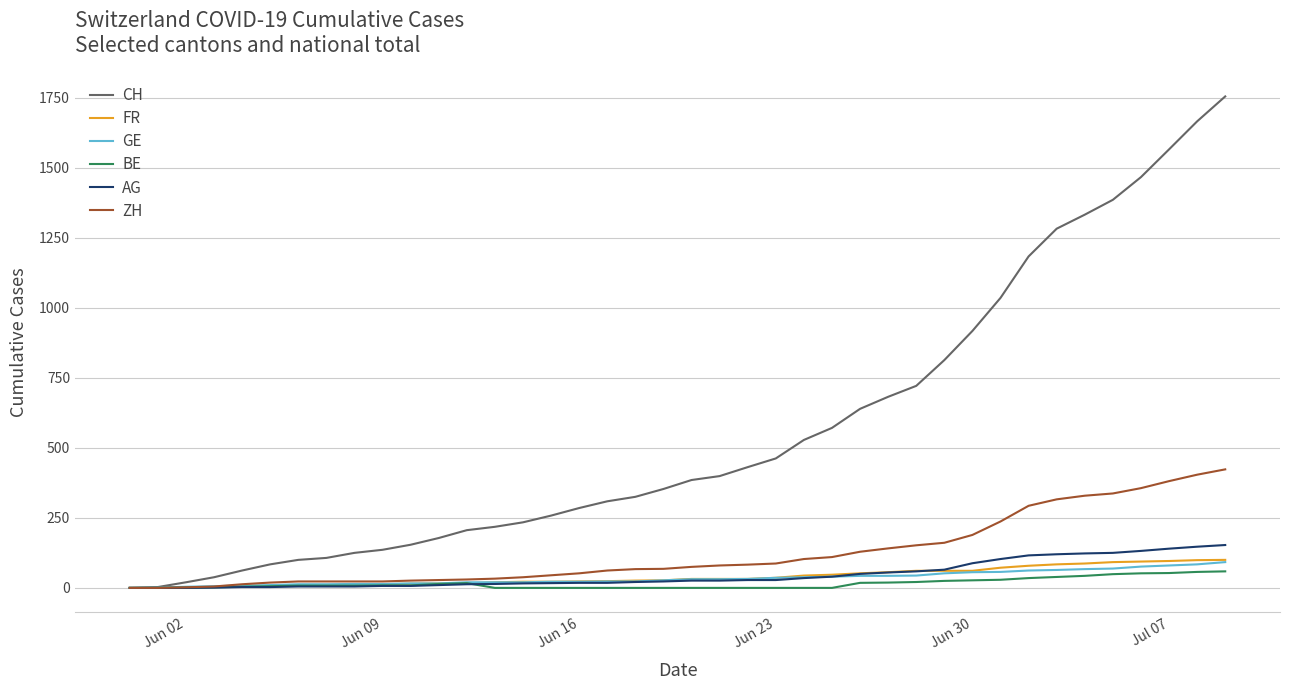

What is the difference between the maximum and second lowest values in the FR series?

100